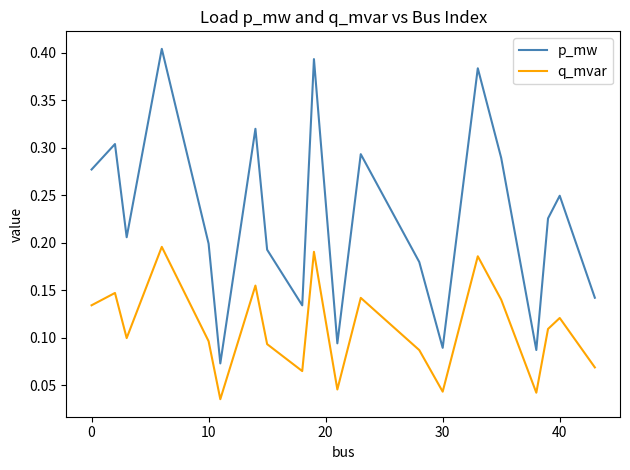

Which series has the largest total across all categories?

p_mw